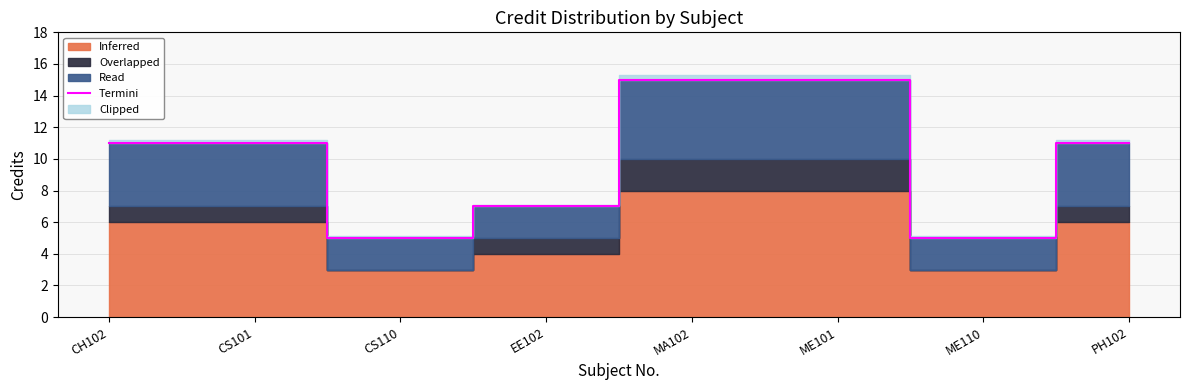

What is the label of the 5th point from the left?

MA102